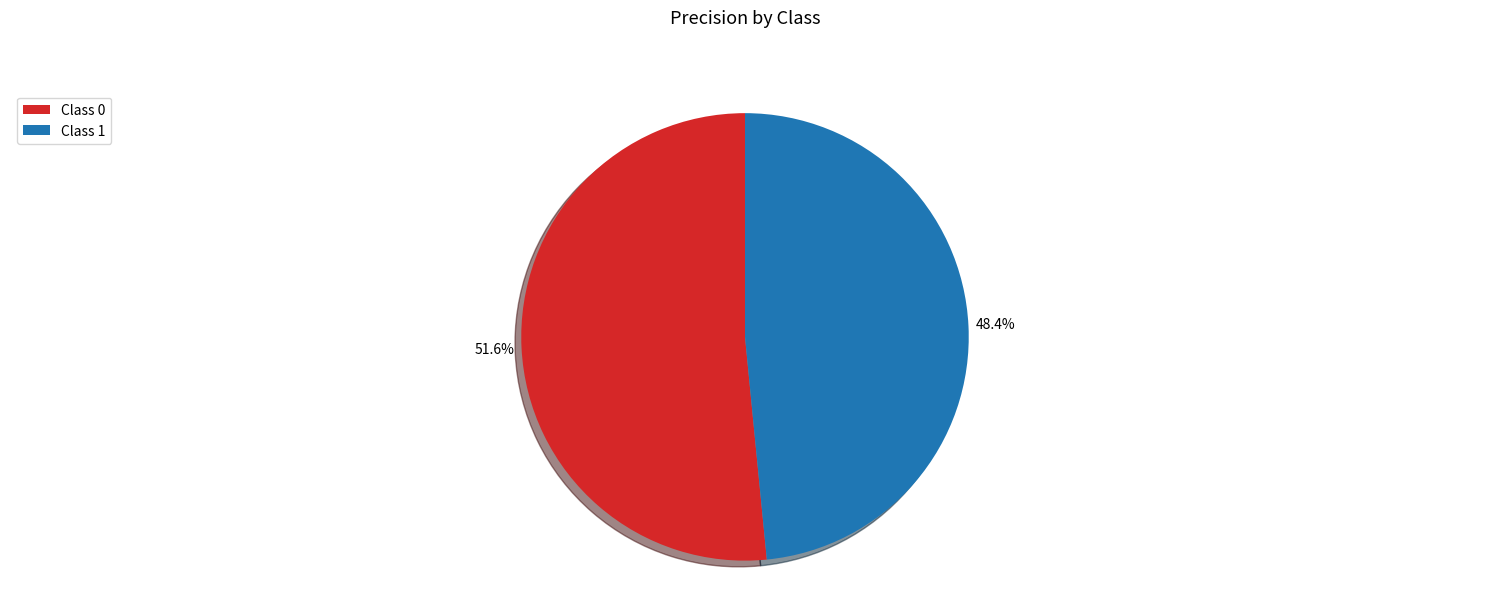

Rank the categories by value from lowest to highest.

Class 1, Class 0